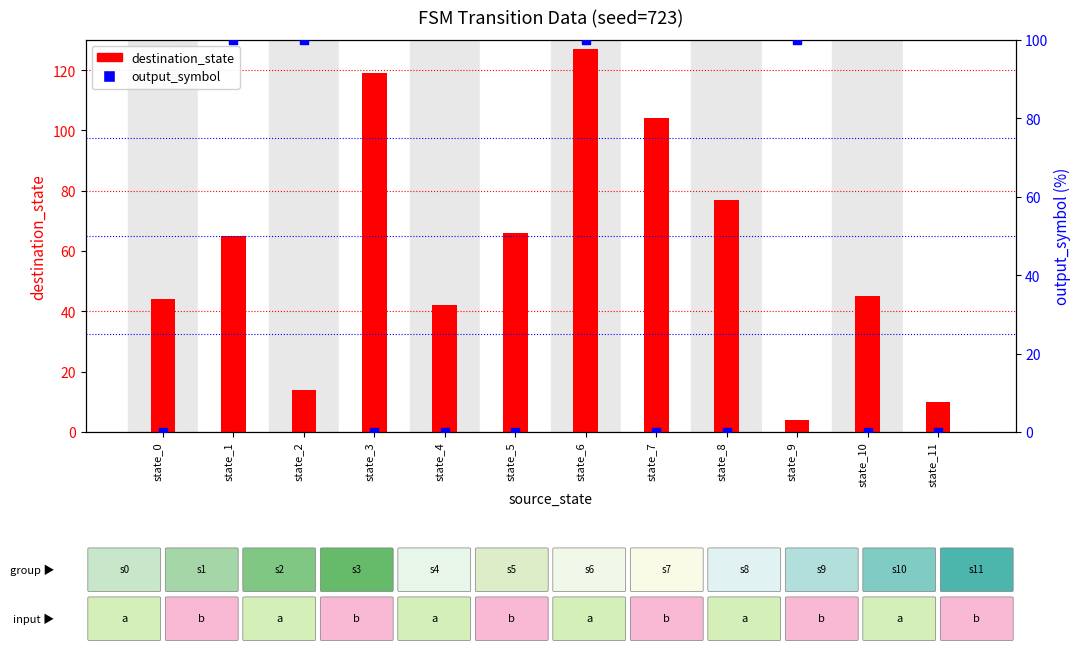

Which series has the widest spread of Y values?

destination_state